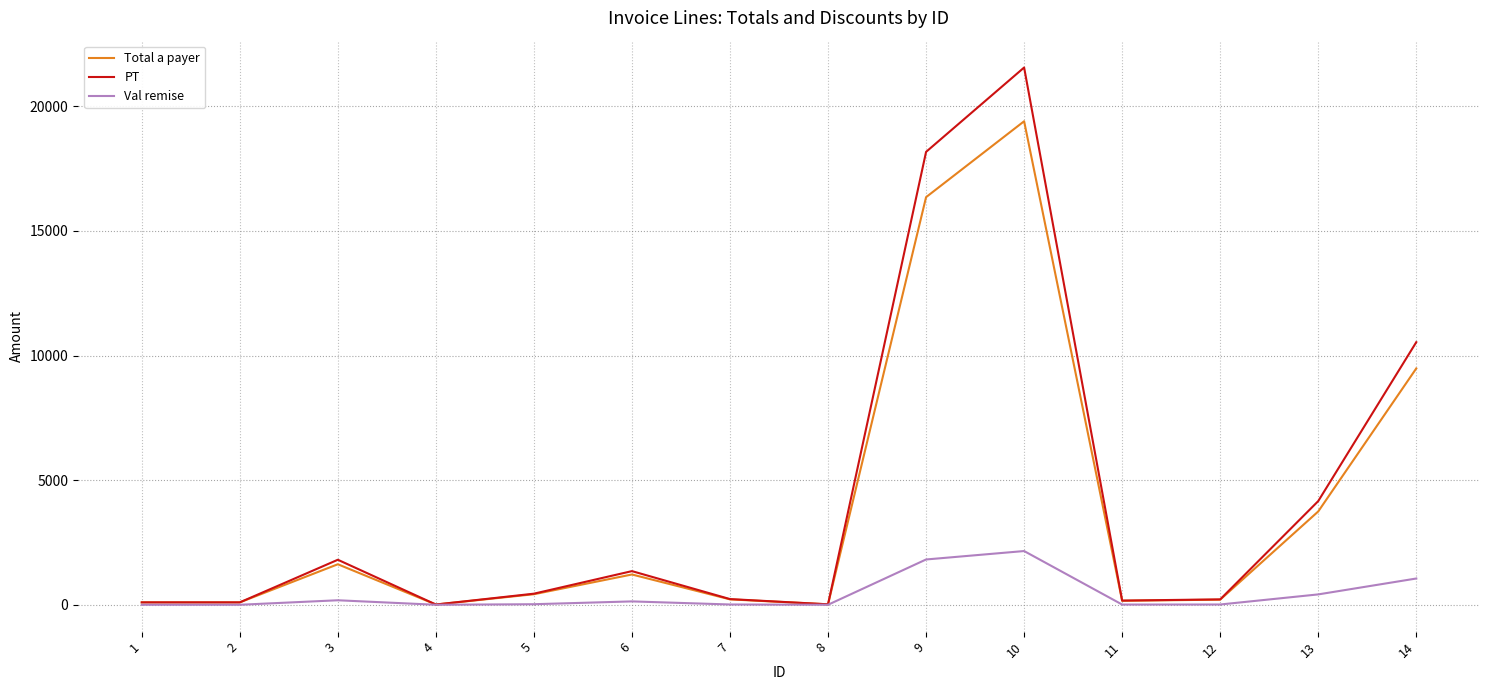

What are all the series names shown in the legend?

Total a payer, PT, Val remise